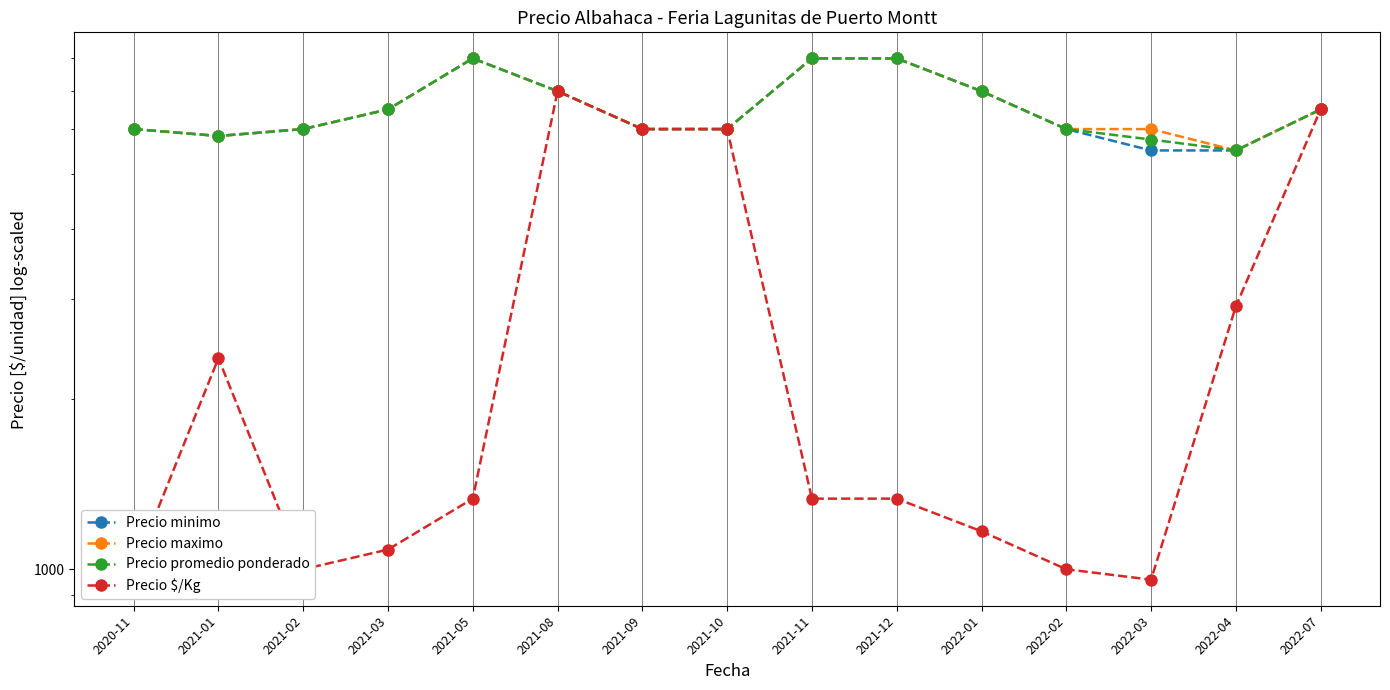

Reading left to right, extract all data points from this chart.

Precio minimo: 2020-11=6000.0	2021-01=5833.3	2021-02=6000.0	2021-03=6500.0	2021-05=8000.0	2021-08=7000.0	2021-09=6000.0	2021-10=6000.0	2021-11=8000.0	2021-12=8000.0	2022-01=7000.0	2022-02=6000.0	2022-03=5500.0	2022-04=5500.0	2022-07=6500.0
Precio maximo: 2020-11=6000.0	2021-01=5833.3	2021-02=6000.0	2021-03=6500.0	2021-05=8000.0	2021-08=7000.0	2021-09=6000.0	2021-10=6000.0	2021-11=8000.0	2021-12=8000.0	2022-01=7000.0	2022-02=6000.0	2022-03=6000.0	2022-04=5500.0	2022-07=6500.0
Precio promedio ponderado: 2020-11=6000.0	2021-01=5833.3	2021-02=6000.0	2021-03=6500.0	2021-05=8000.0	2021-08=7000.0	2021-09=6000.0	2021-10=6000.0	2021-11=8000.0	2021-12=8000.0	2022-01=7000.0	2022-02=6000.0	2022-03=5750.0	2022-04=5500.0	2022-07=6500.0
Precio $/Kg: 2020-11=1000.0	2021-01=2361.0	2021-02=1000.0	2021-03=1083.5	2021-05=1333.0	2021-08=7000.0	2021-09=6000.0	2021-10=6000.0	2021-11=1333.0	2021-12=1333.0	2022-01=1167.0	2022-02=1000.0	2022-03=958.5	2022-04=2916.5	2022-07=6500.0